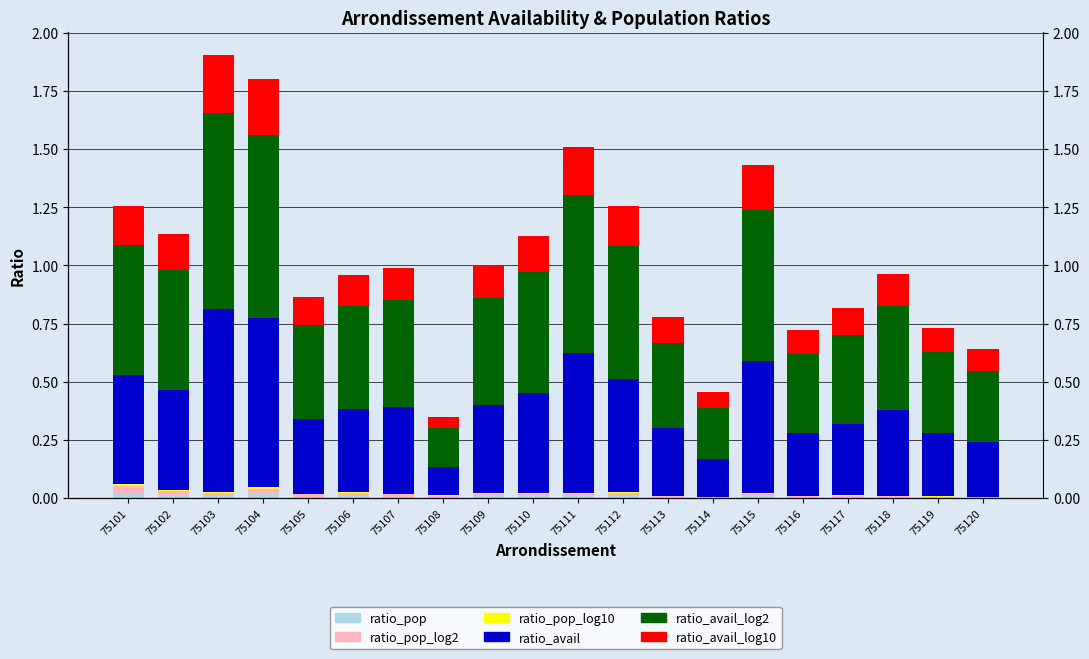

Is the value of ratio_avail_log10 at 75112 greater than the value of ratio_pop at 75102?

Yes